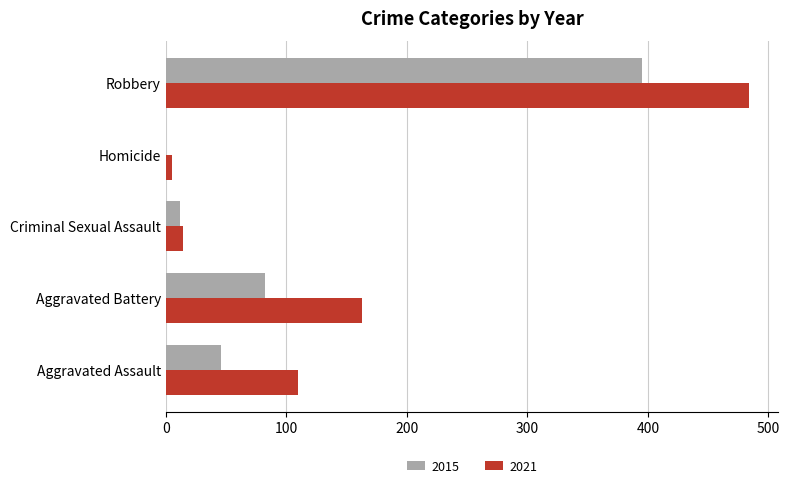

What is the sum of the 2015 values at Criminal Sexual Assault and Aggravated Battery?

94